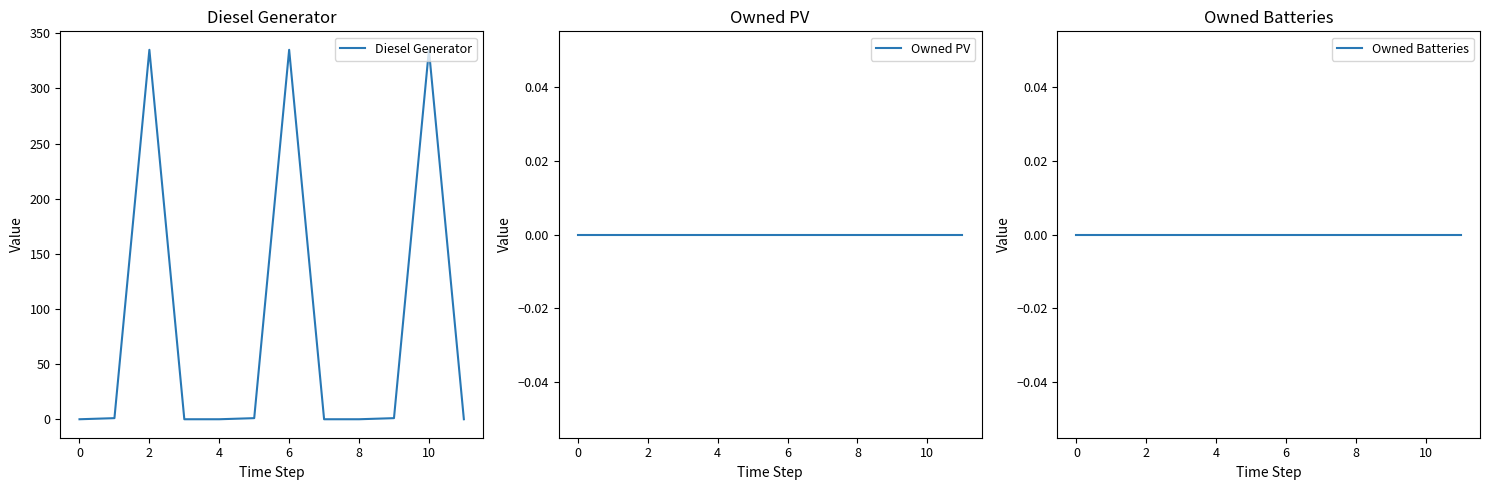

What is the maximum value for Diesel Generator?

335